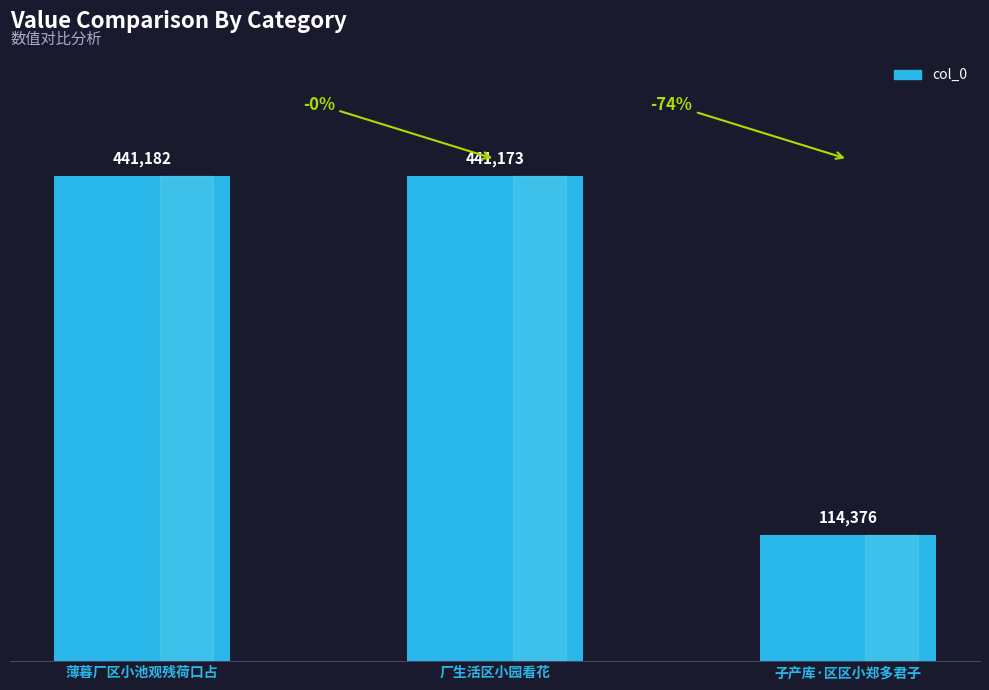

What is the minimum value shown in the chart?

114376